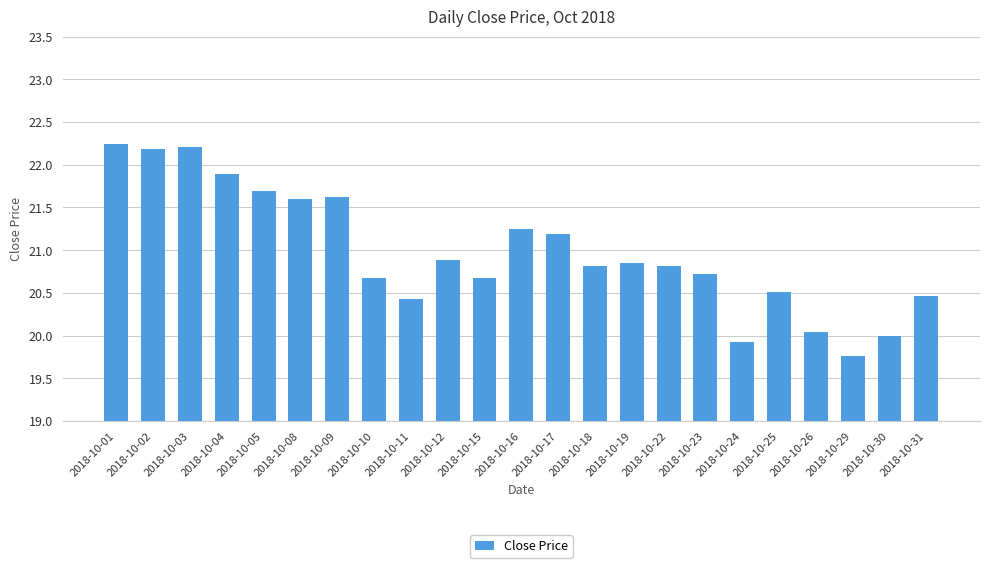

What is the change in value from 2018-10-05 to 2018-10-23?

-1.0